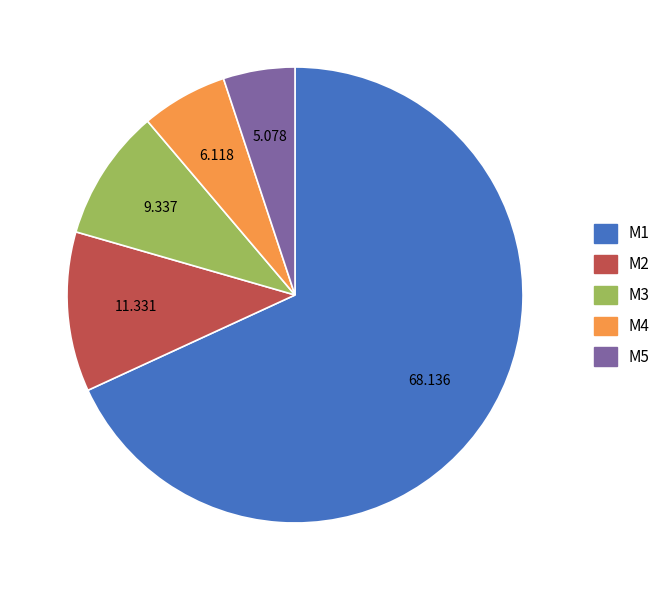

What is the smallest slice in the pie chart?

M5